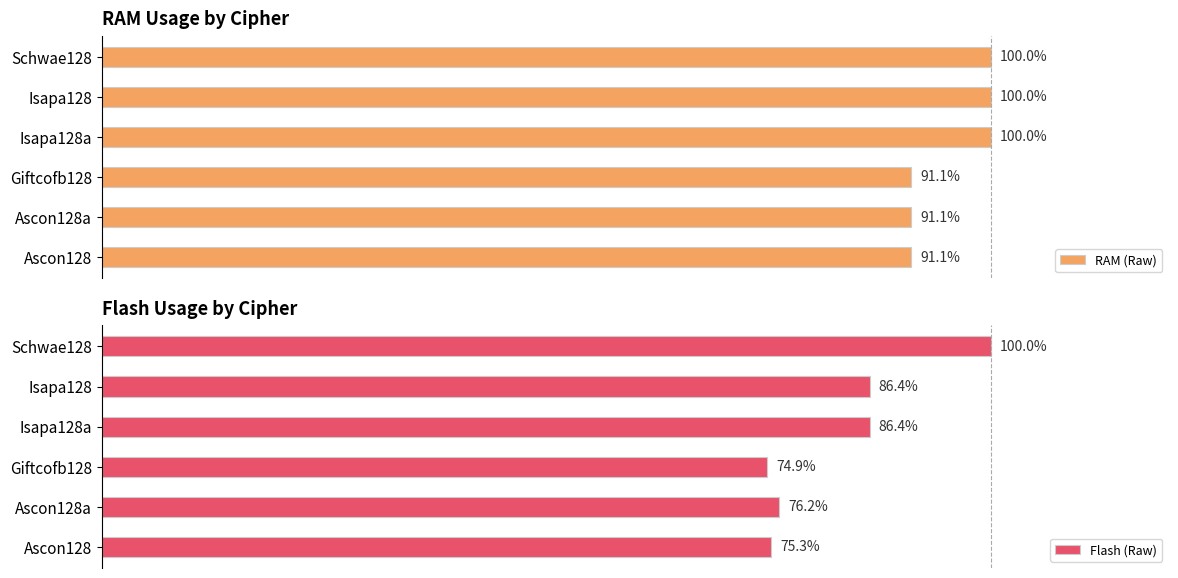

The value of Flash (Raw) at Ascon128a is 49.5. True or false?

False